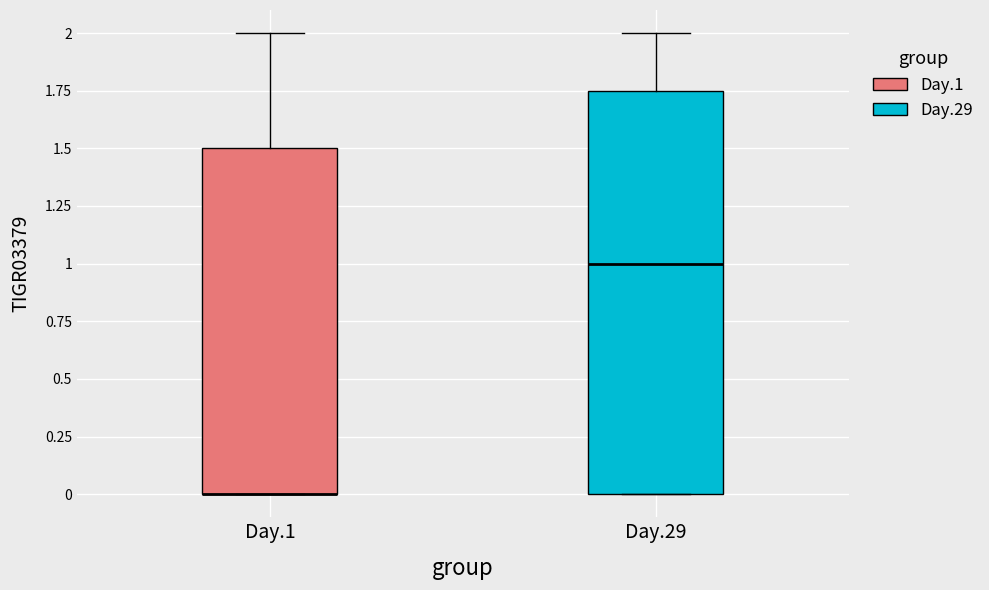

Reading left to right, transcribe this box plot: for each box, give where its median line is, the range the box spans, and where its two whiskers end, as read against the y-axis. The values are not printed on the chart, so give them approximately, as read against the axis.

Day.1: median 0.00 (drawn on the box's lower edge), box 0.00 to 1.50, whiskers 0.00 to 2.00
Day.29: median 1.00, box 0.00 to 1.75, whiskers 0.00 to 2.00